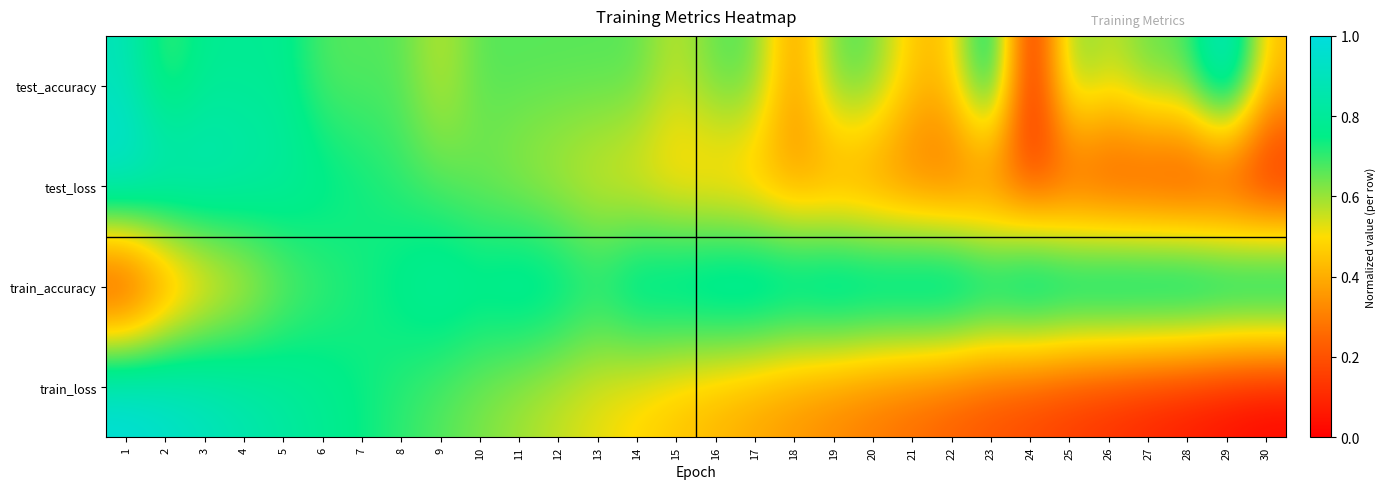

Which has a higher value, 24 or 2?

2